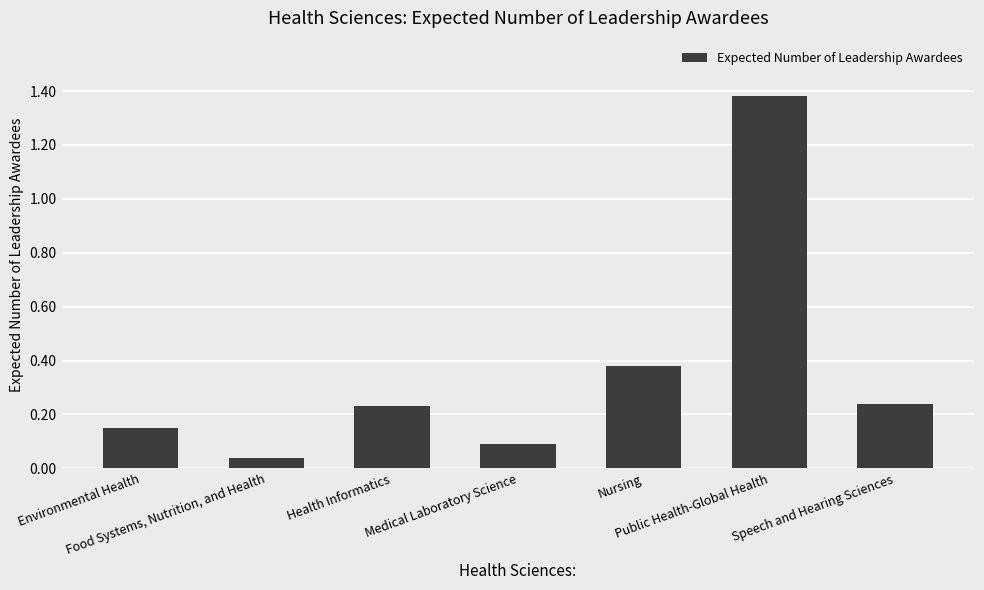

What is the difference between the second highest and minimum values?

0.3